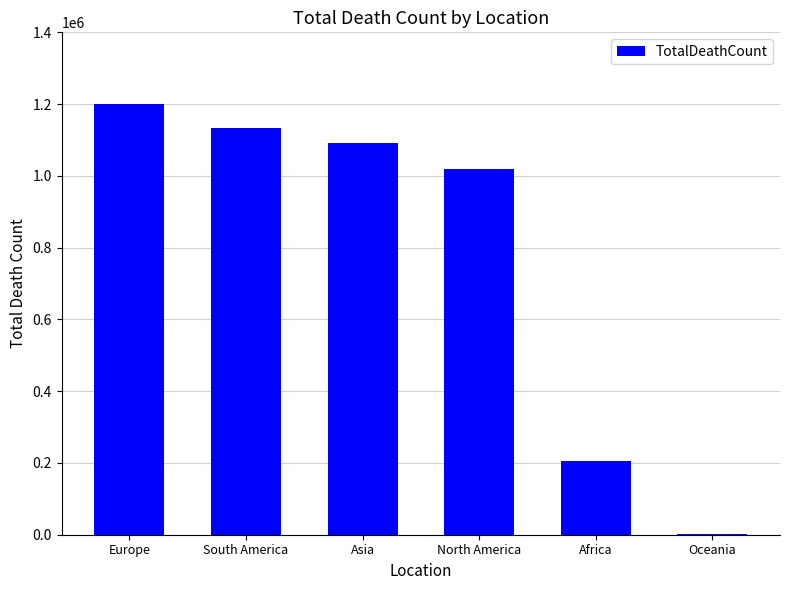

Reading right to left, list all the values displayed in this chart.

Oceania=1900	Africa=204361	North America=1017889	Asia=1091008	South America=1134629	Europe=1201237